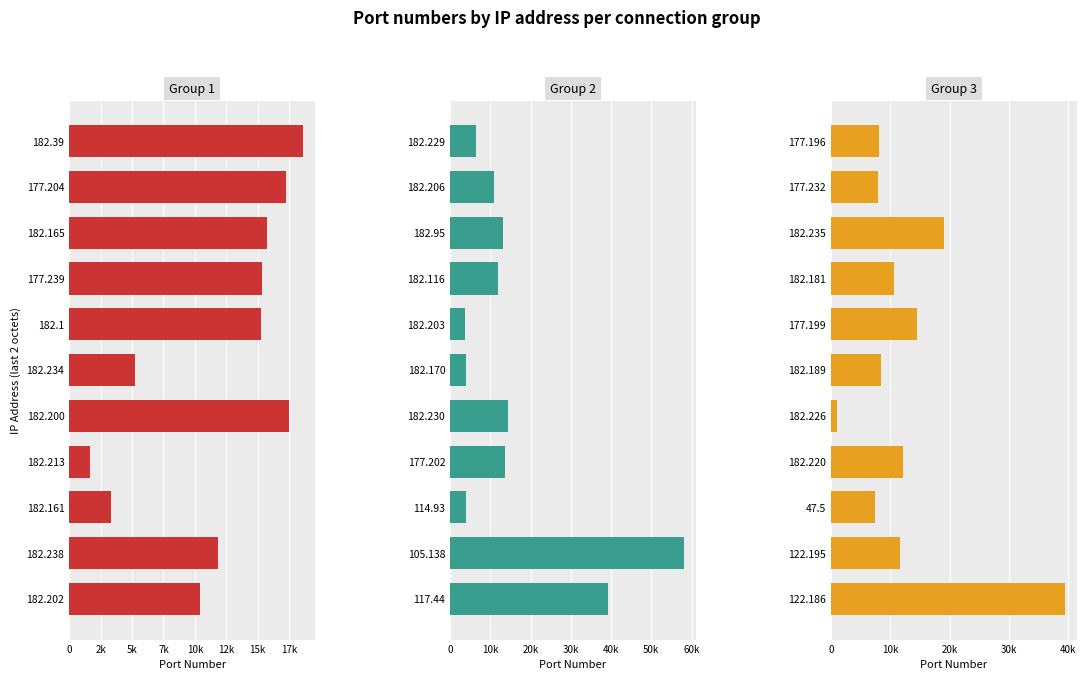

Reading left to right, list all the values displayed in this chart.

Group 1: 18629	17289	15734	15318	15272	5234	17488	1618	3340	11808	10386
Group 2: 6496	10937	13109	11895	3621	4024	14311	13719	3866	58166	39289
Group 3: 8131	7945	19036	10592	14408	8488	1082	12158	7395	11696	39428